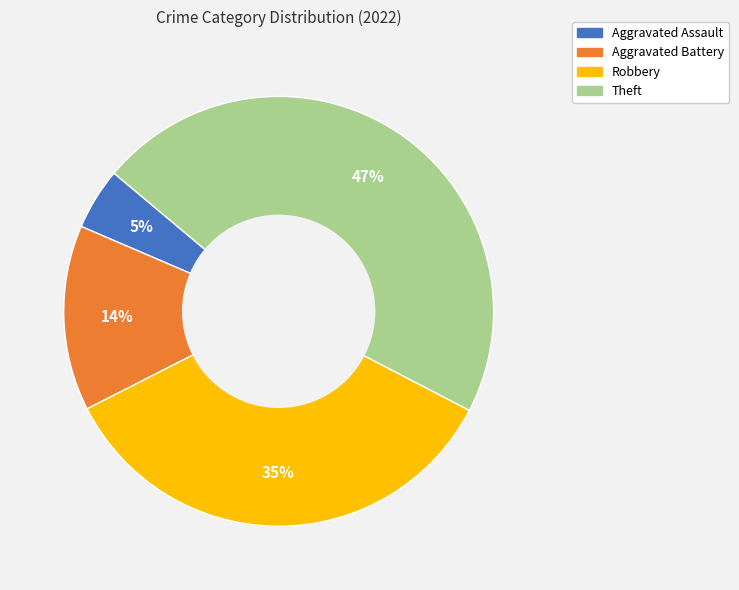

Which category has the smallest portion of the pie?

Aggravated Assault